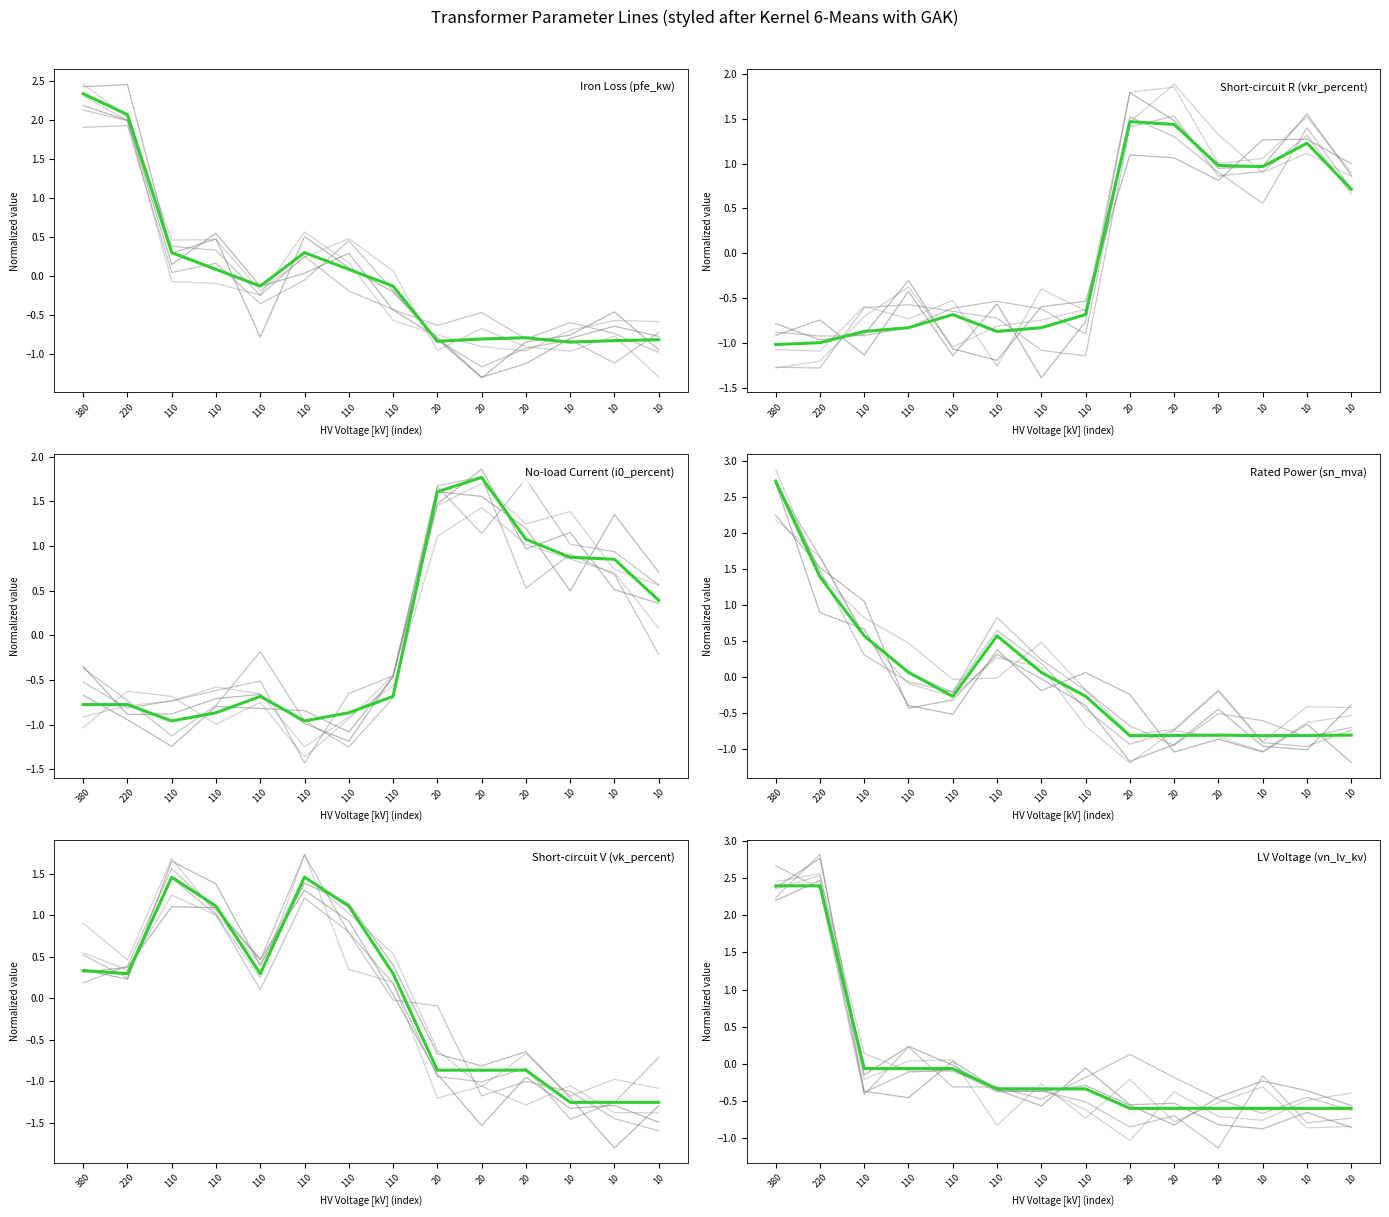

The value of pfe_kw at 20 is -0.8. True or false?

True